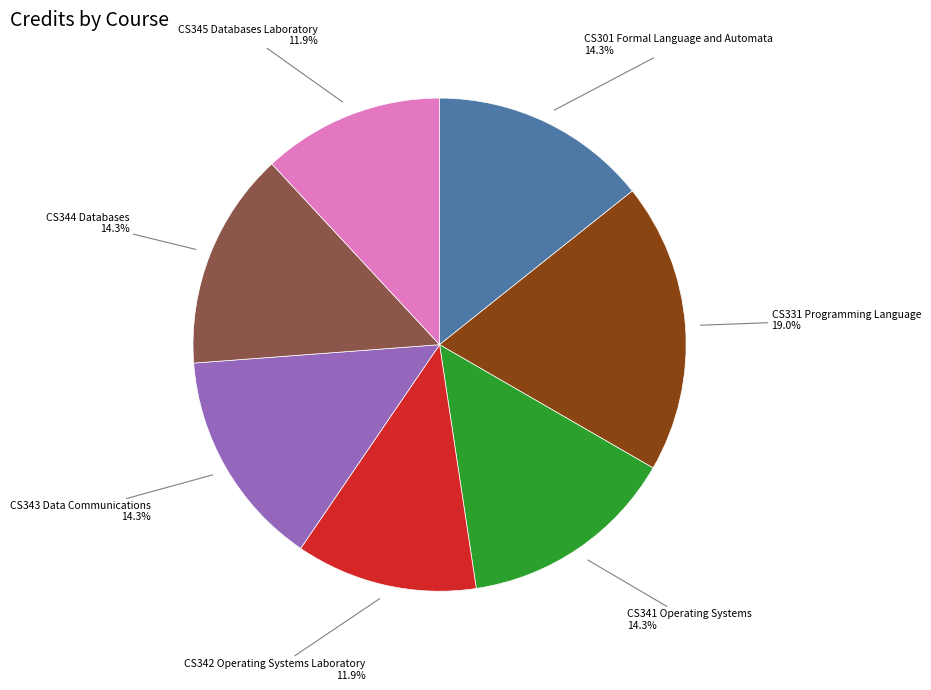

Count the number of slices in the pie.

7